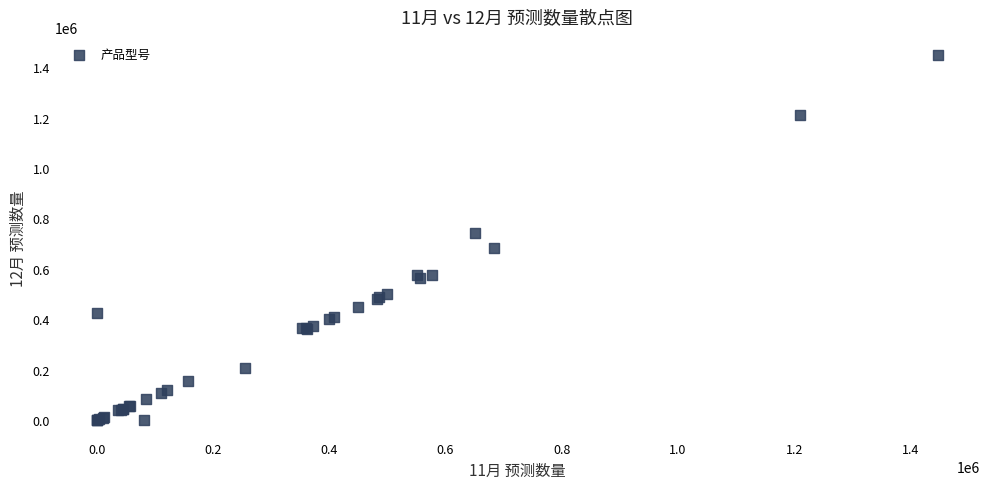

What Y value in the scatter plot is closest to 723750?

740579.4